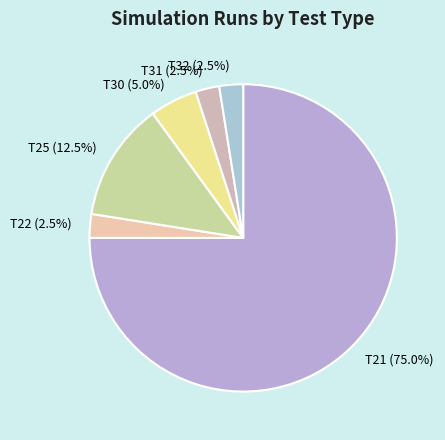

How many slices are in this pie chart?

6